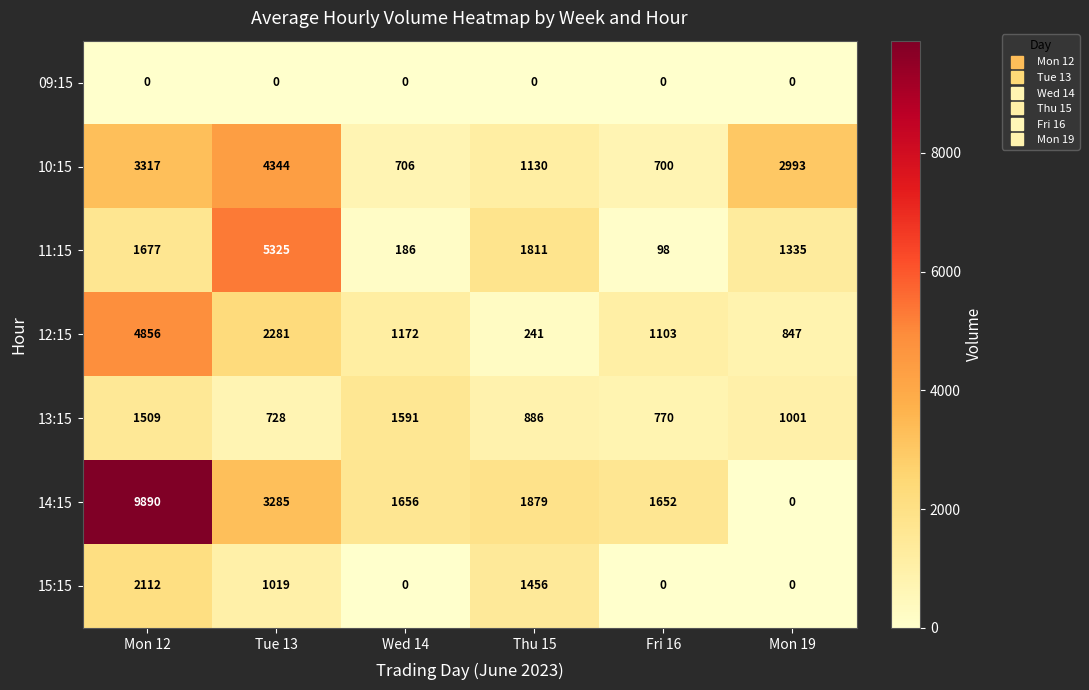

Which series has the largest total across all categories?

14:15